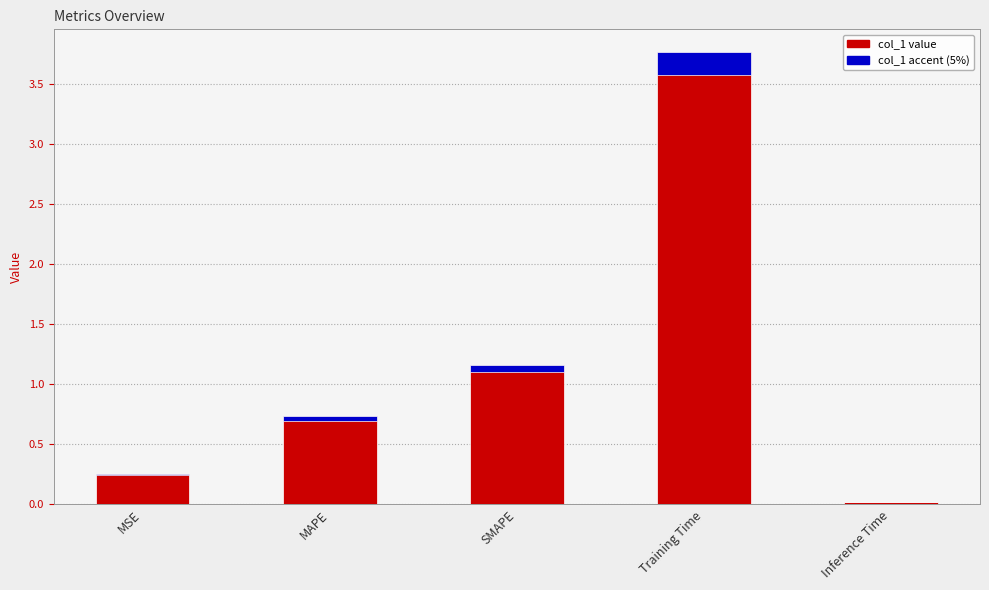

What is the difference between the second highest and minimum values in the col_1_accent series?

0.1